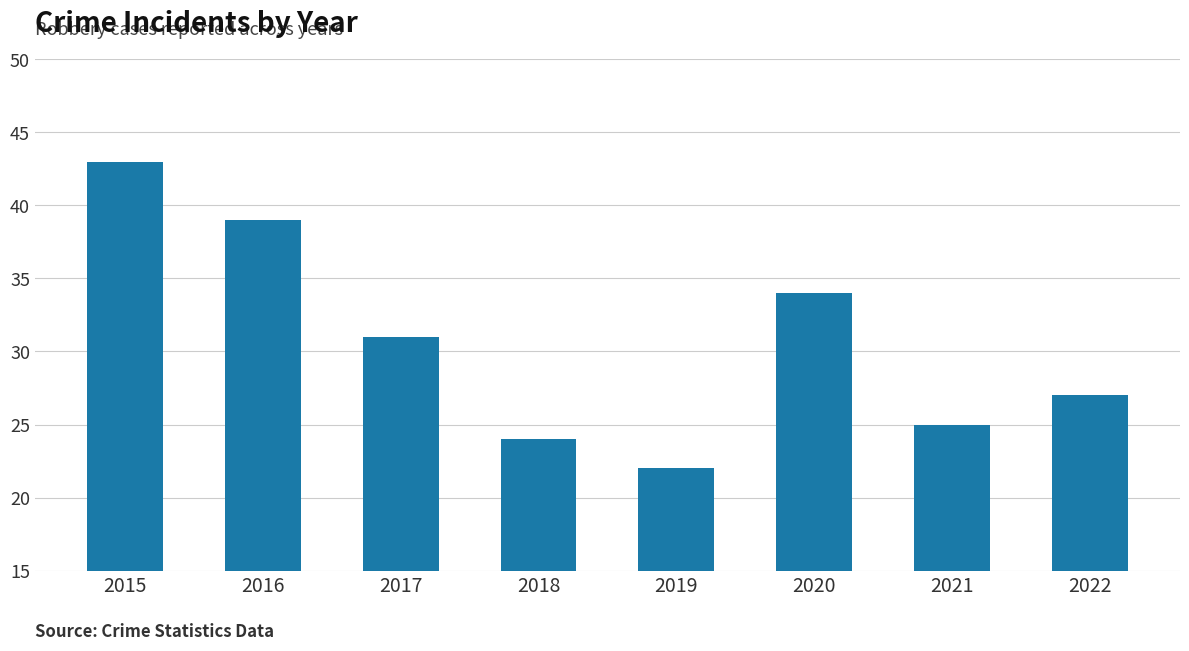

What is the difference between the values at 2022 and 2020?

7